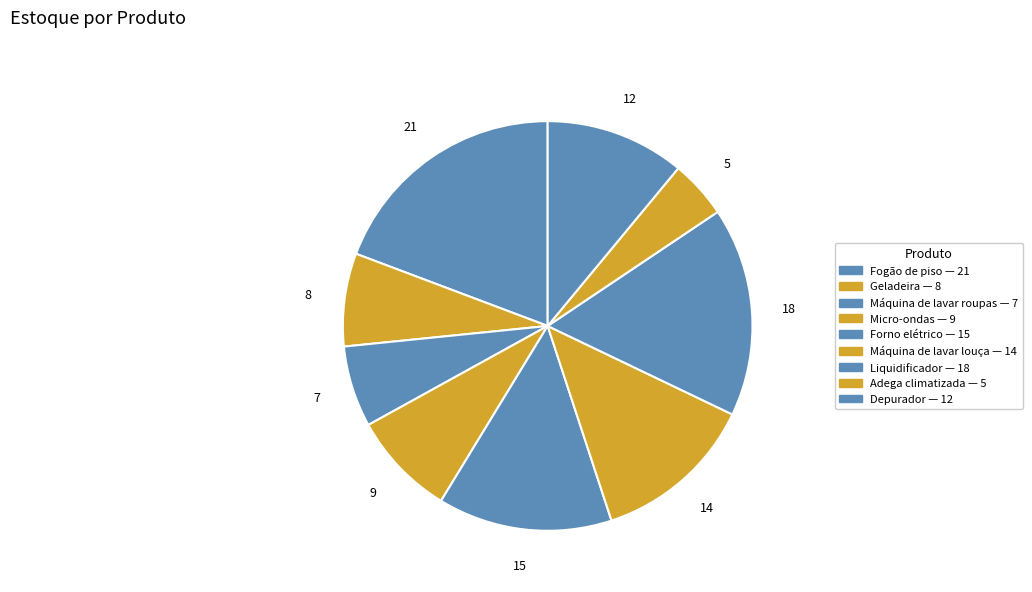

To the nearest percent, what percentage of the pie is Máquina de lavar louça?

13%